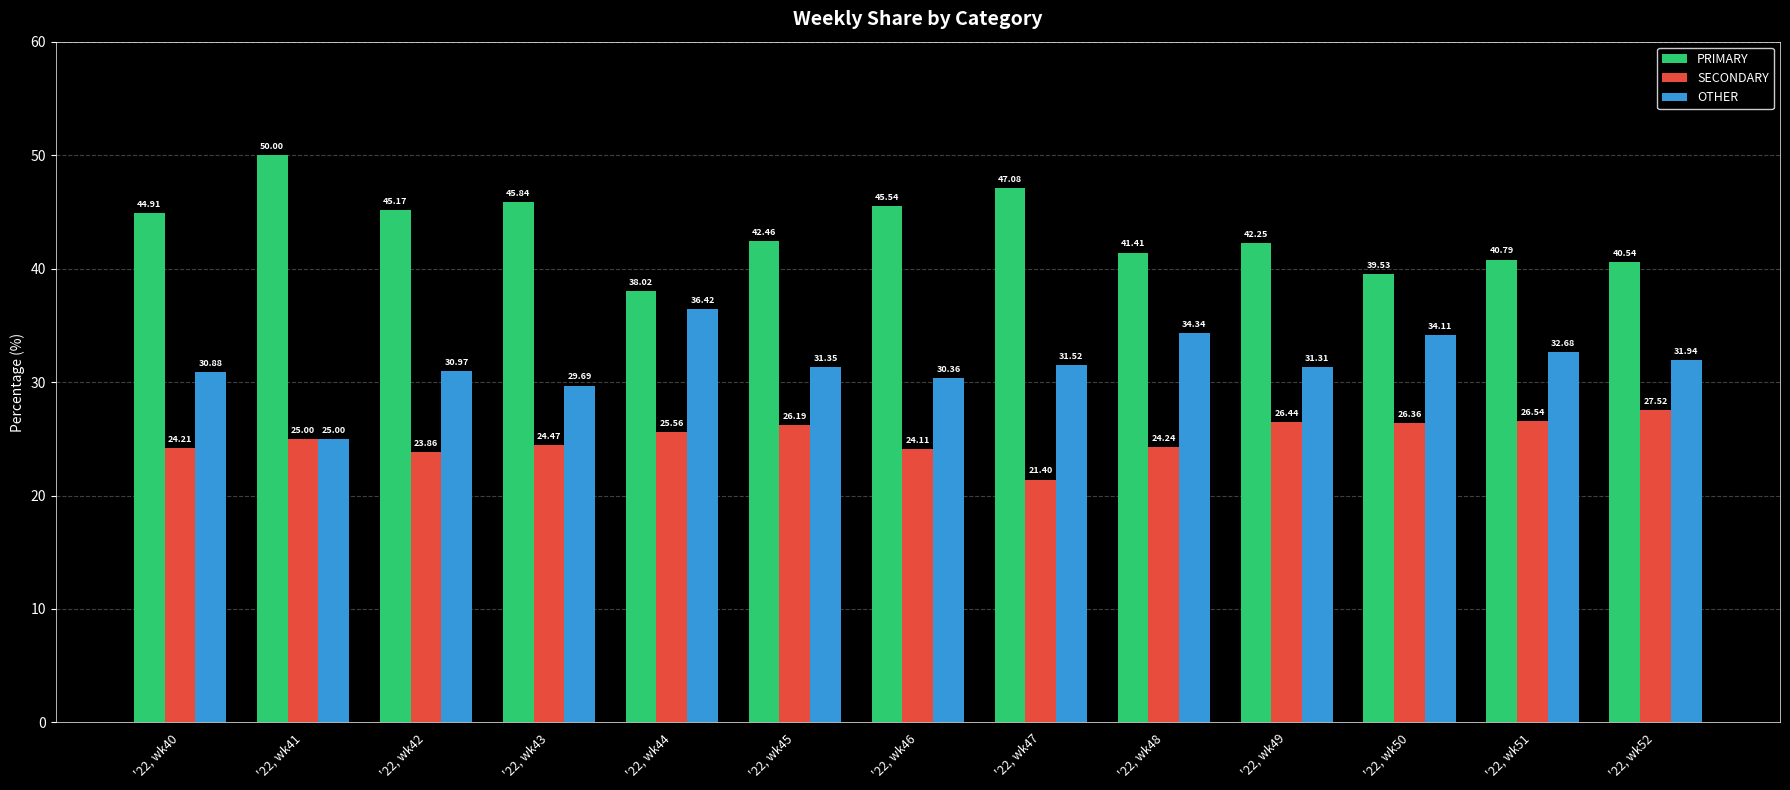

Which series has the largest total across all categories?

PRIMARY